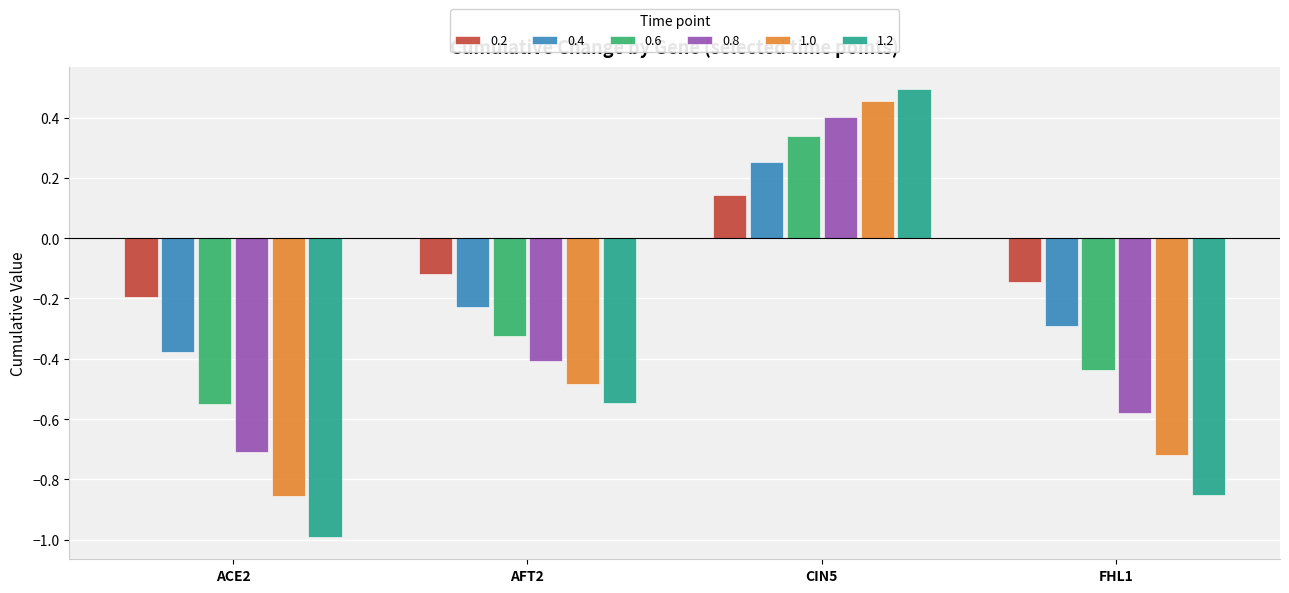

What is the difference between the second highest and second lowest values in the 0.8 series?

0.2